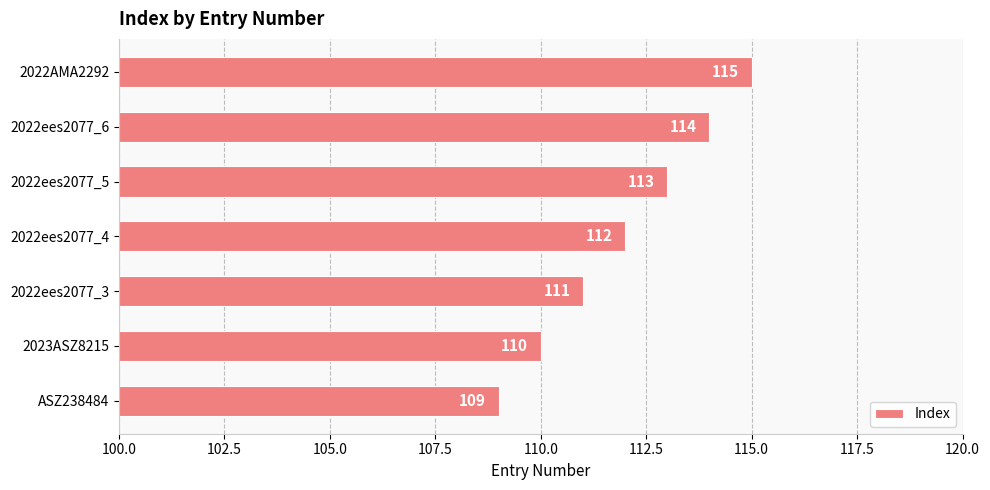

Reading bottom to top, extract all data points from this chart.

109	110	111	112	113	114	115